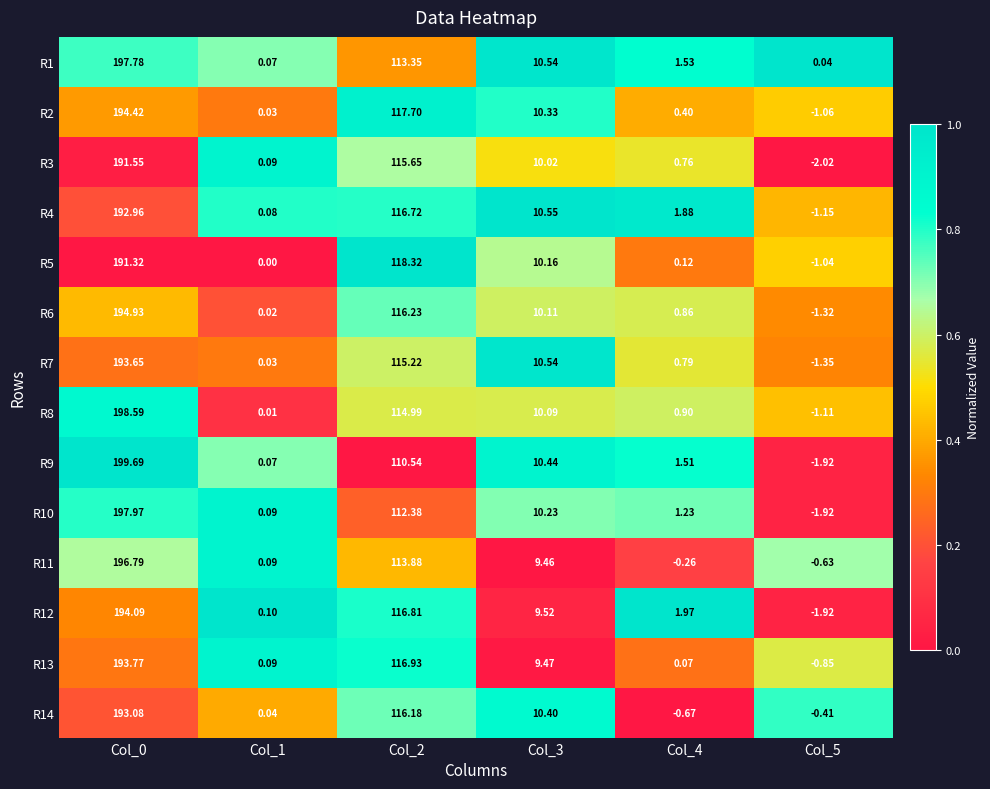

How many data points in R4 are above 10?

3